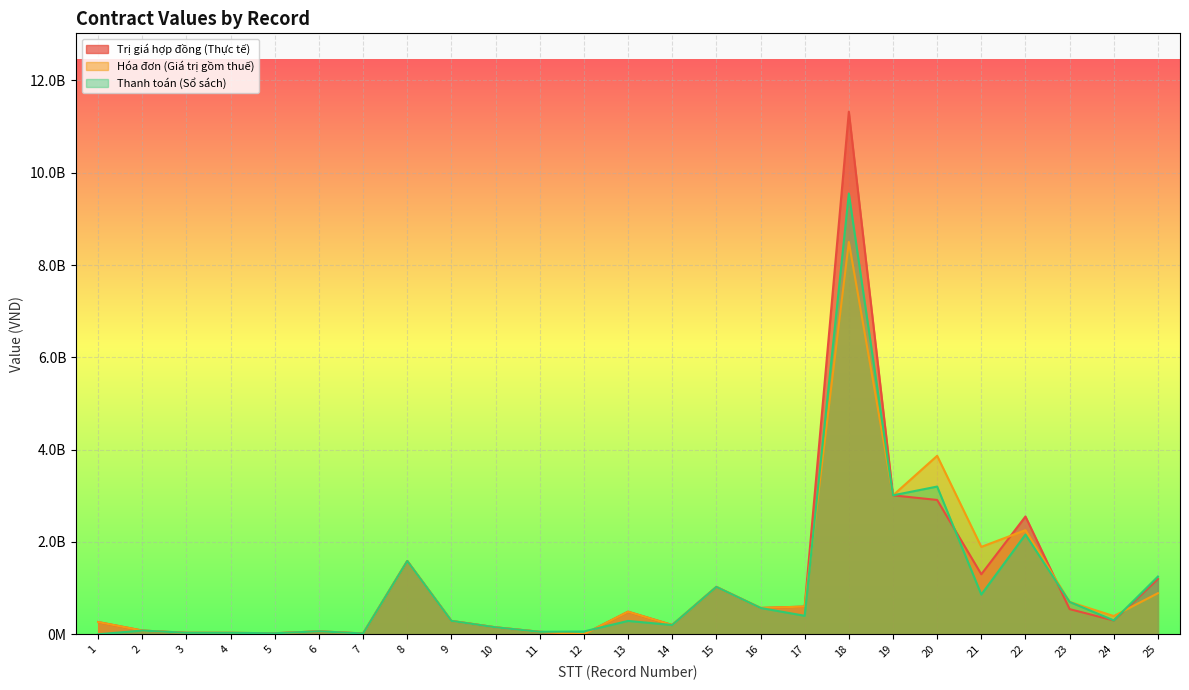

Count the number of categories in the chart.

25